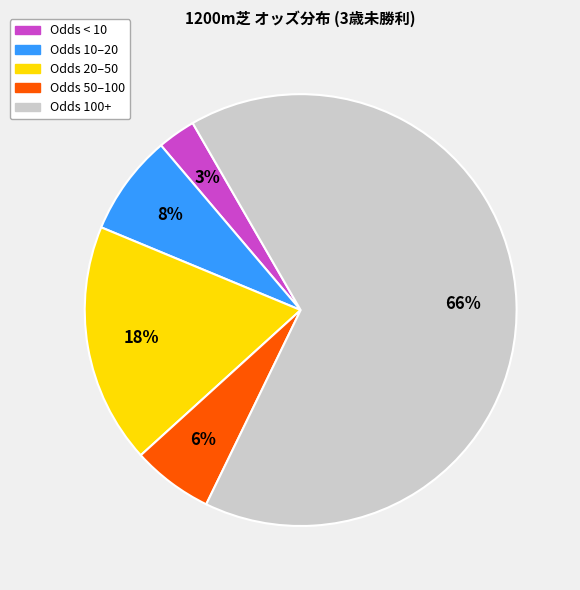

To the nearest percent, what is the average slice percentage?

20%